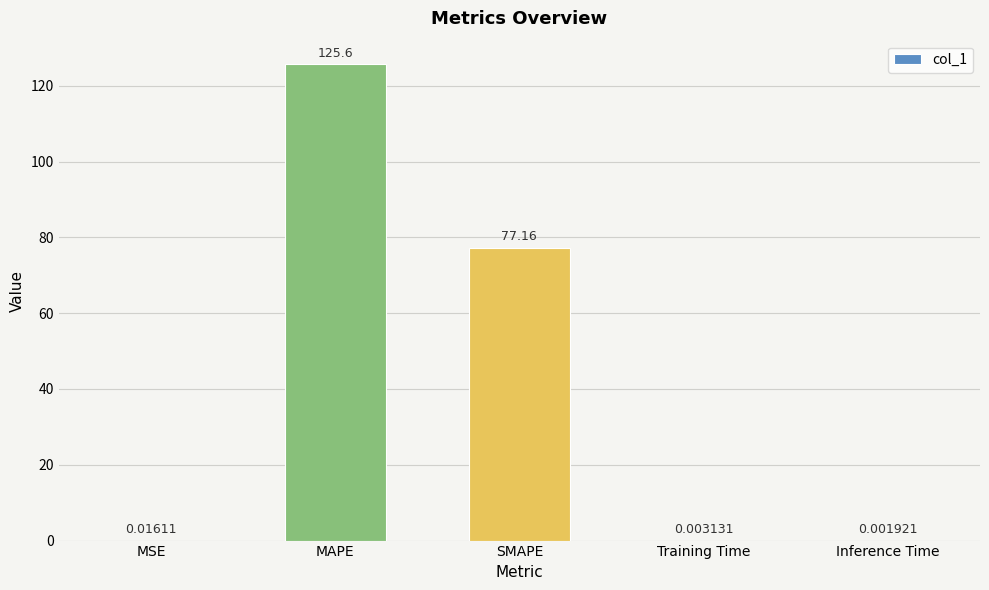

What is the sum of the values at MAPE and Inference Time?

125.6